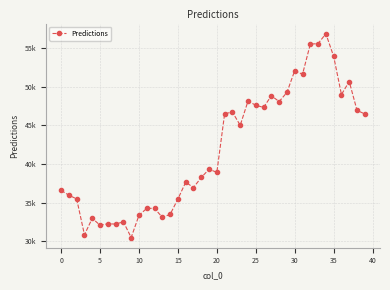

Is this an area chart (filled region under the line)?

No